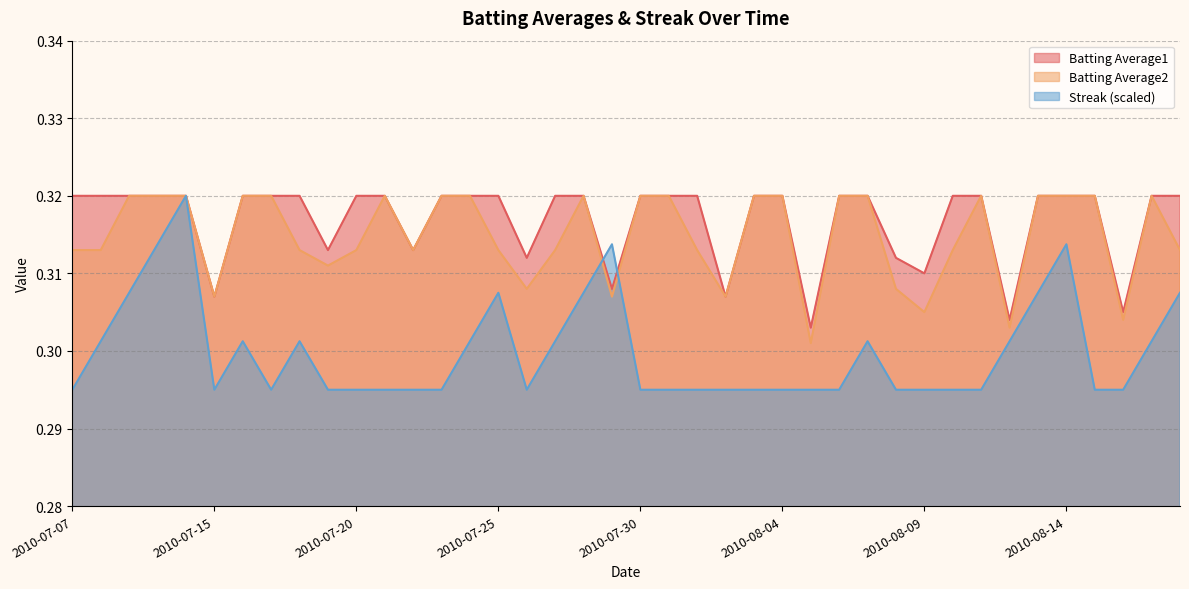

Which series changed the most between 2010-07-18 and 2010-08-10?

Streak